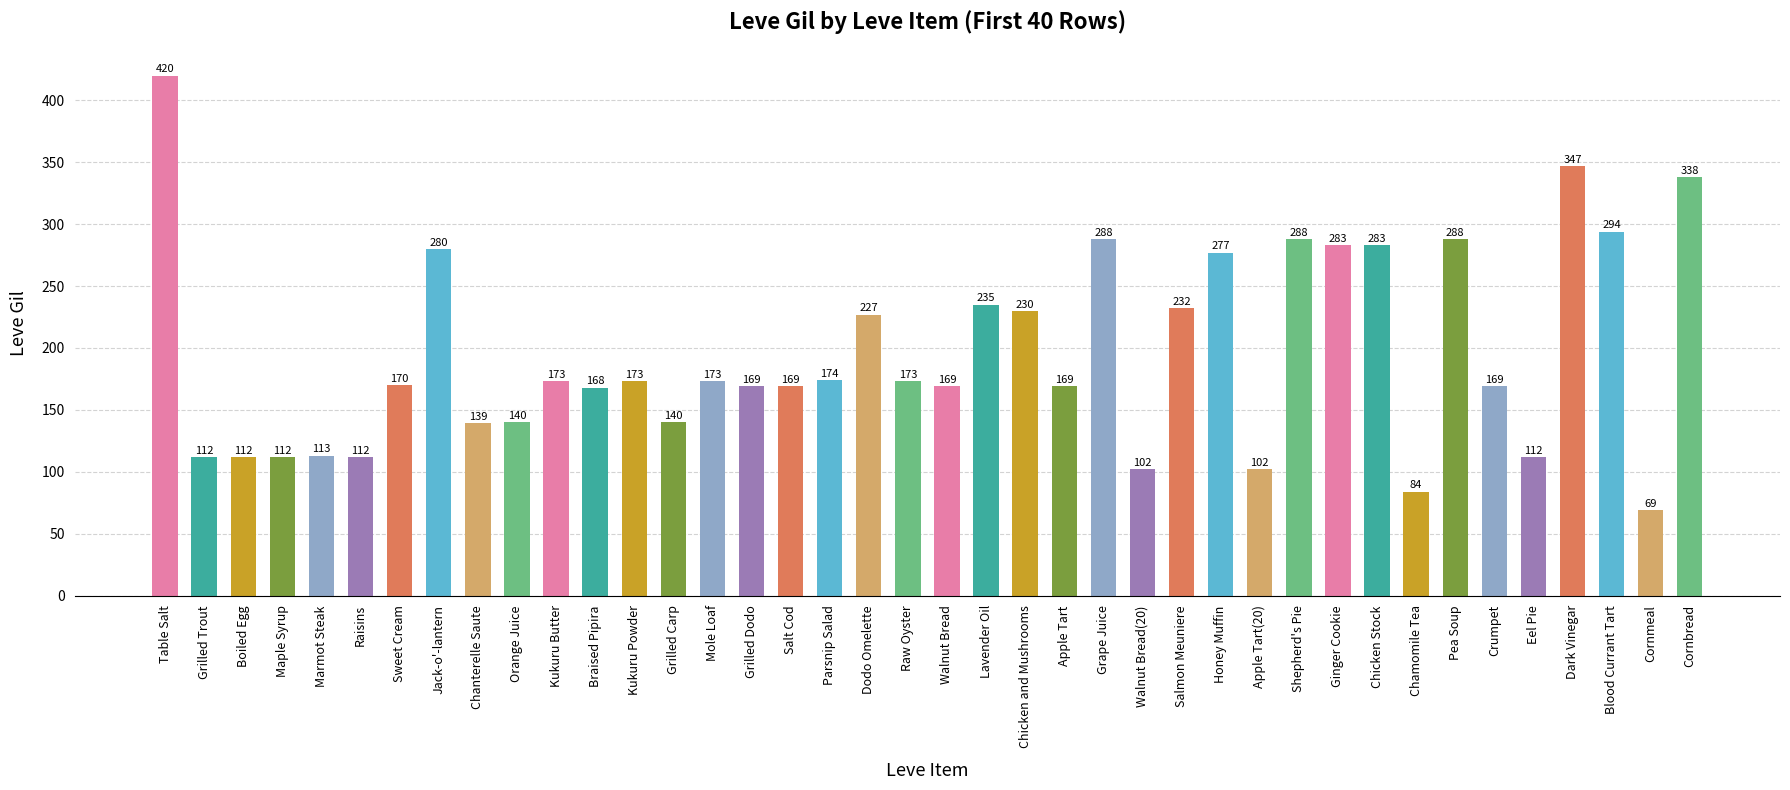

How many categories are shown in the chart?

40